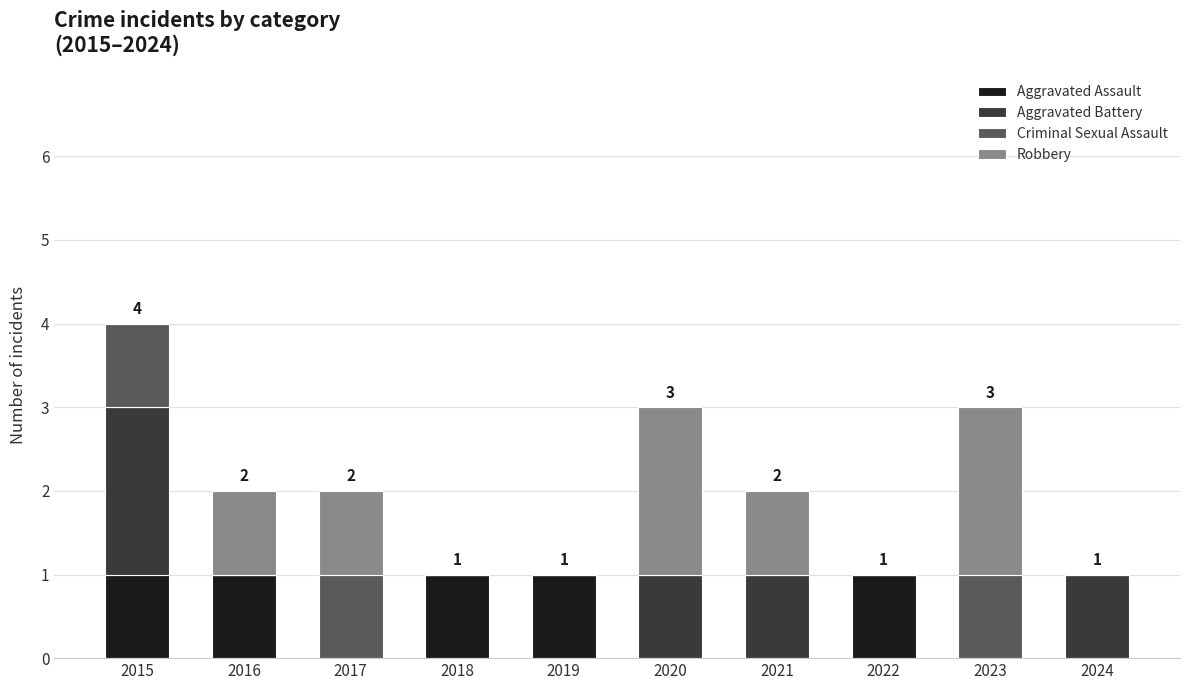

At which category is the sum across all series the highest?

2015